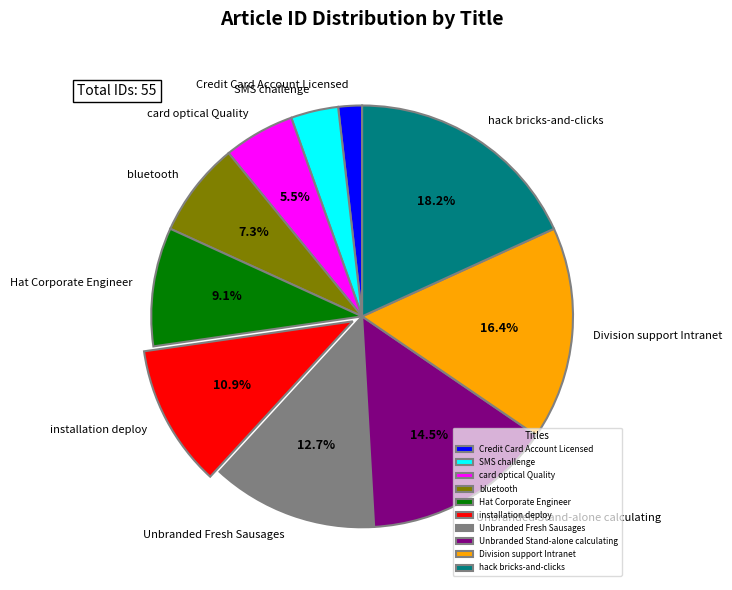

True or false: Hat Corporate Engineer accounts for 1% of the total.

False